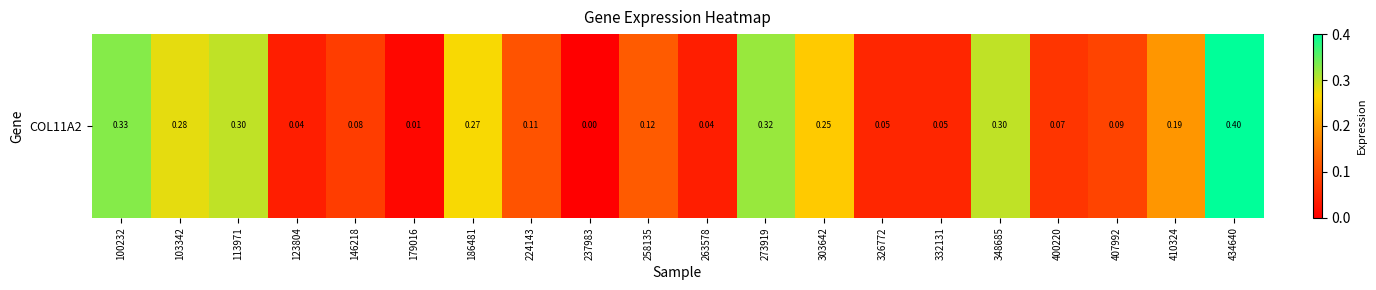

Rank the categories by value from highest to lowest.

434640, 100232, 273919, 113971, 348685, 103342, 186481, 303642, 410324, 258135, 224143, 407992, 146218, 400220, 326772, 332131, 123804, 263578, 179016, 237983